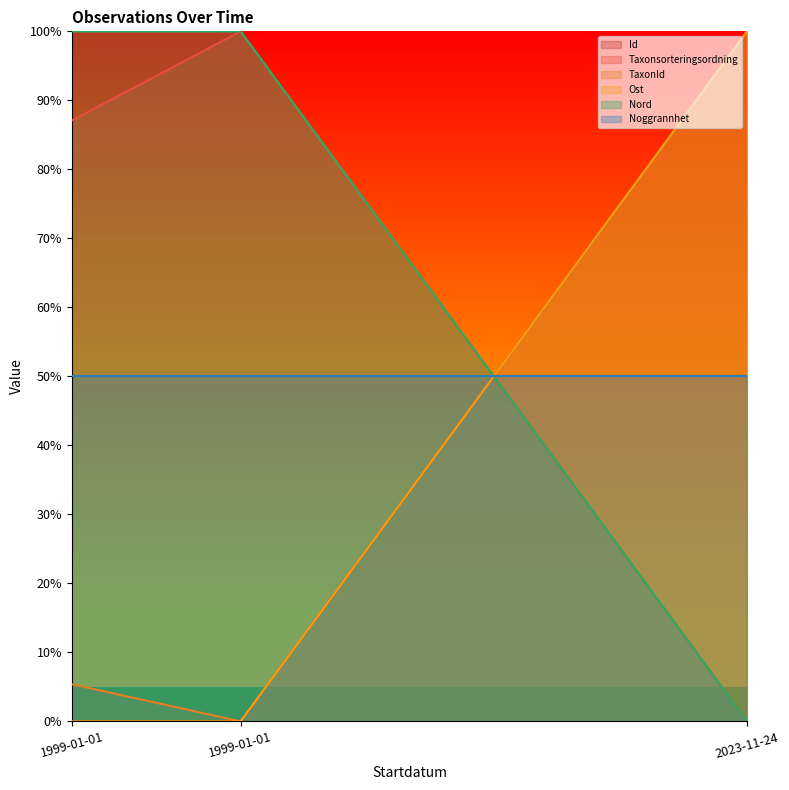

What is the difference between the maximum and minimum values in the Nord series?

1.0